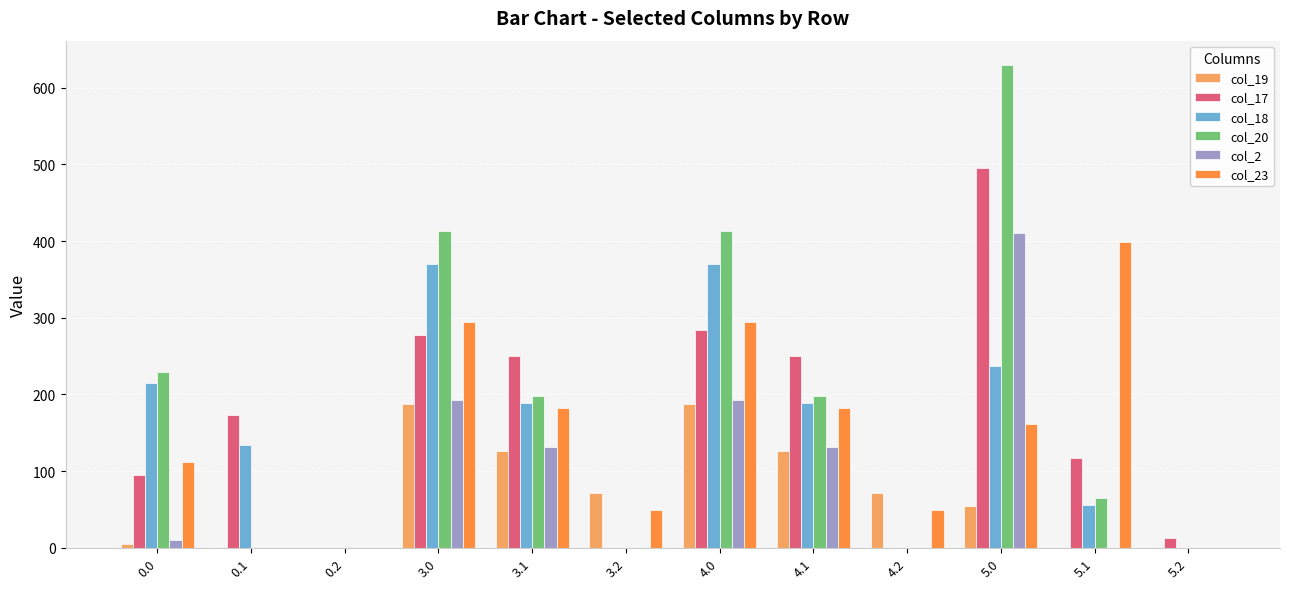

The value of col_17 at 4.1 is 117.1. True or false?

False